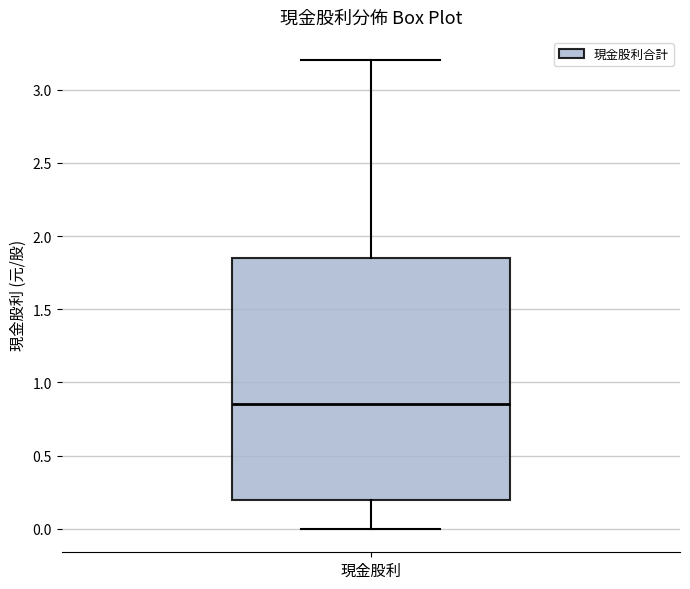

Transcribe this box plot: give where the median line is, the range the box spans, and where the two whiskers end, as read against the y-axis. The values are not printed on the chart, so give them approximately, as read against the axis.

median 0.85, box 0.20 to 1.85, whiskers 0.00 to 3.20